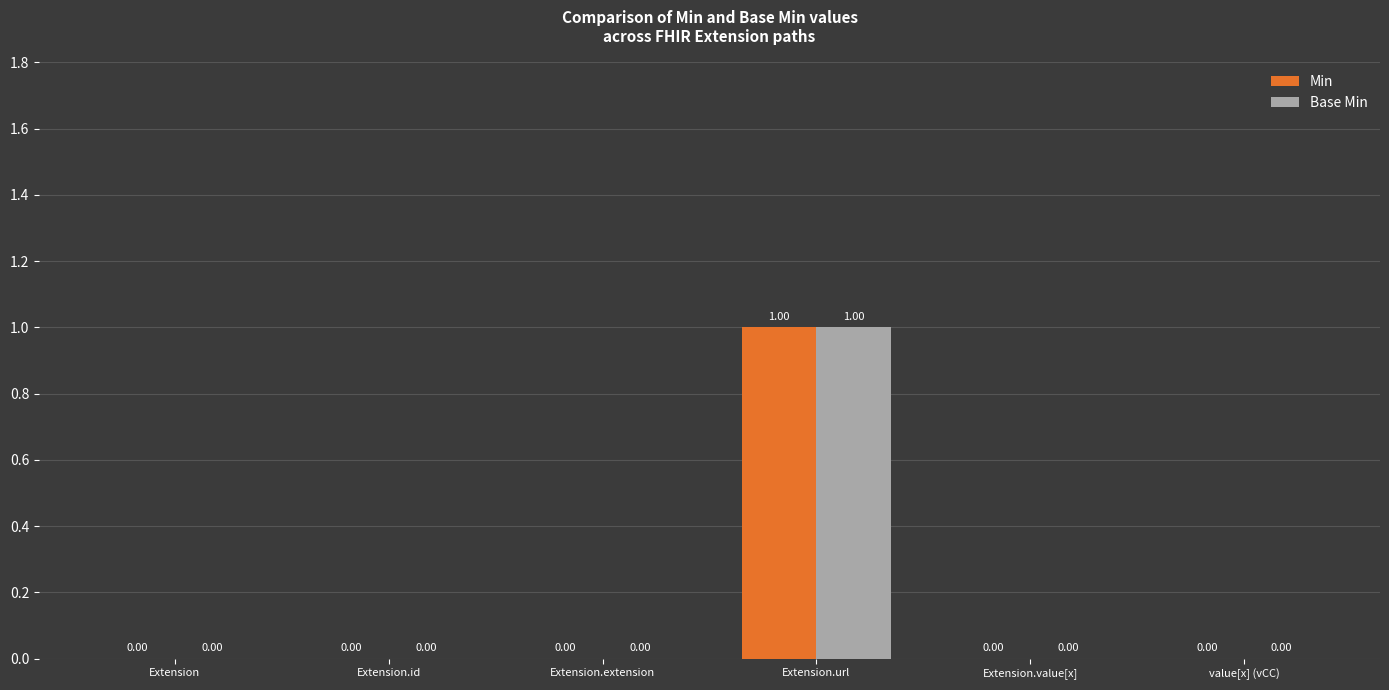

Reading left to right, extract all data points from this chart.

Min: Extension=0	Extension.id=0	Extension.extension=0	Extension.url=1	Extension.value[x]=0	value[x] (vCC)=0
Base Min: Extension=0	Extension.id=0	Extension.extension=0	Extension.url=1	Extension.value[x]=0	value[x] (vCC)=0